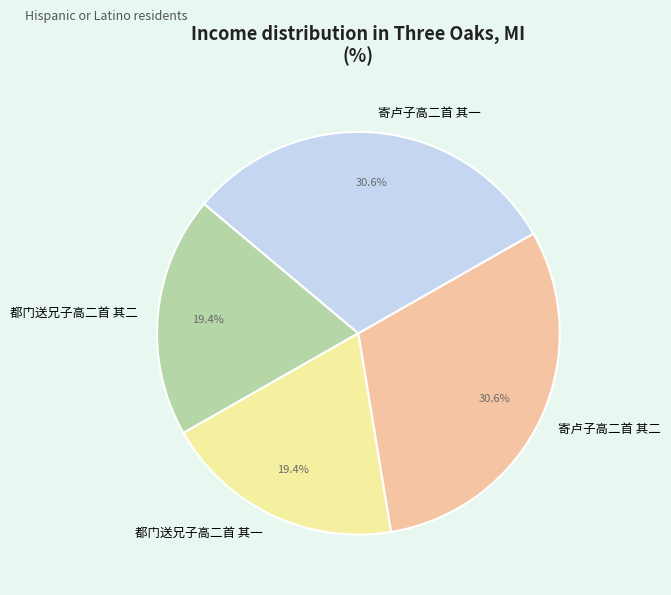

Between 都门送兄子高二首 其二 and 寄卢子高二首 其二, which is larger?

寄卢子高二首 其二